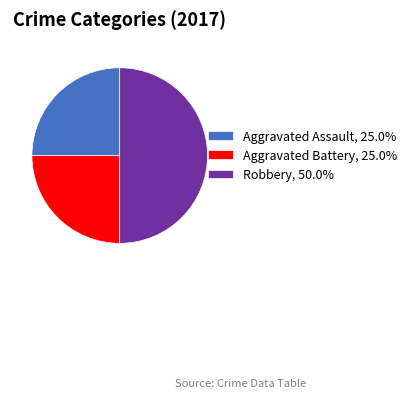

Does Aggravated Battery, 25.0% represent more than half of the total?

No